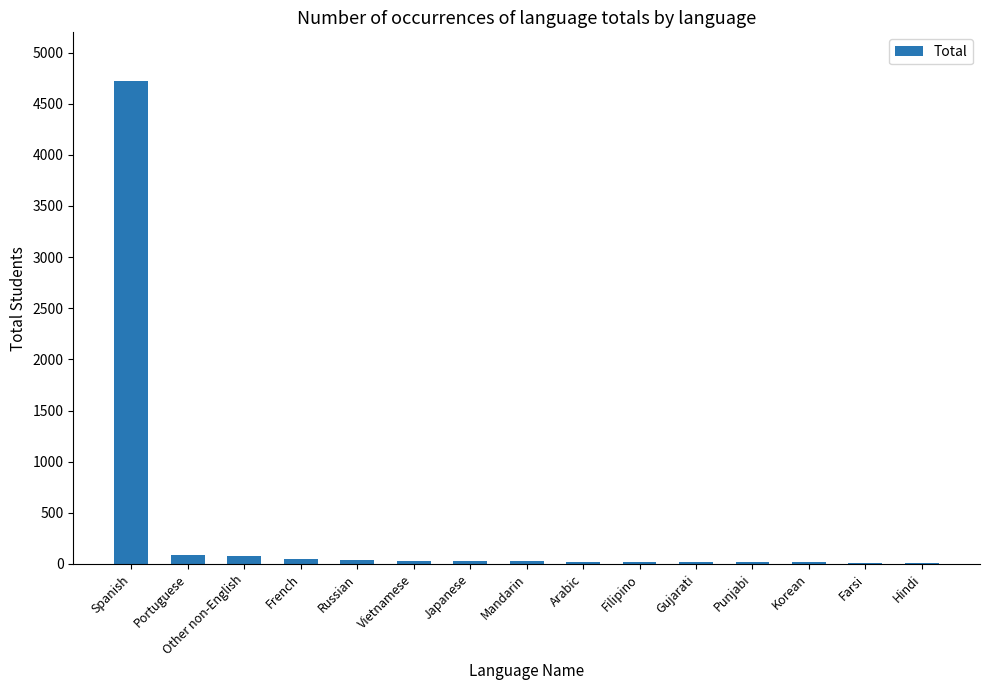

What value does the data have at Filipino, to the nearest 10?

20